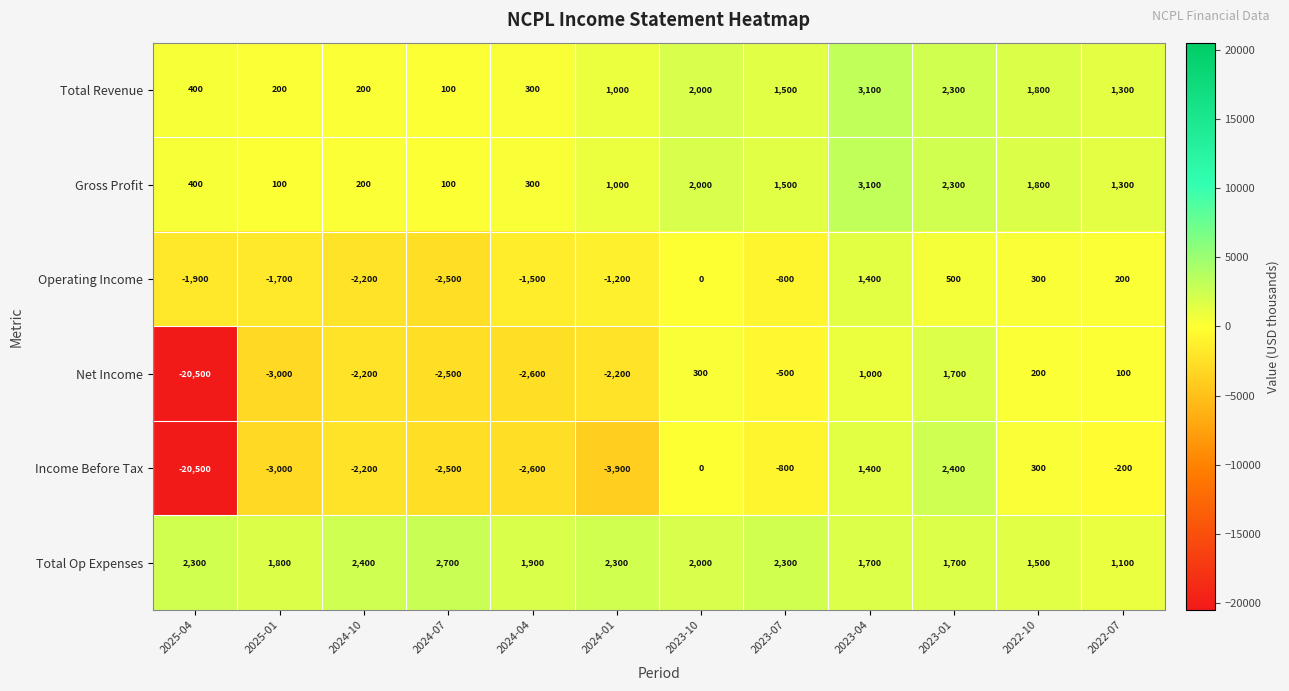

Where does the Income Before Tax series first go above -800?

2023-10